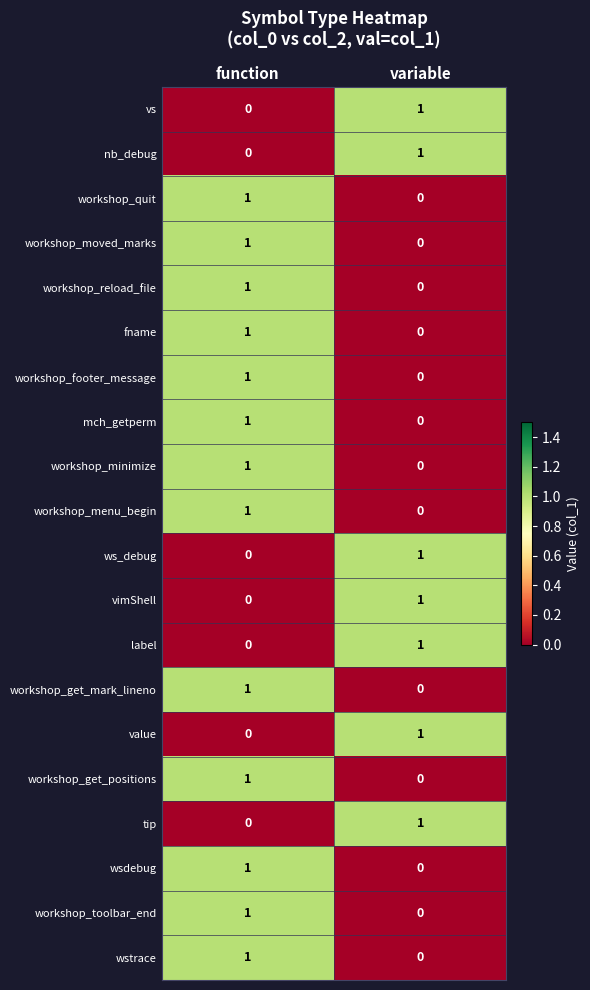

How many series are shown in this chart?

20